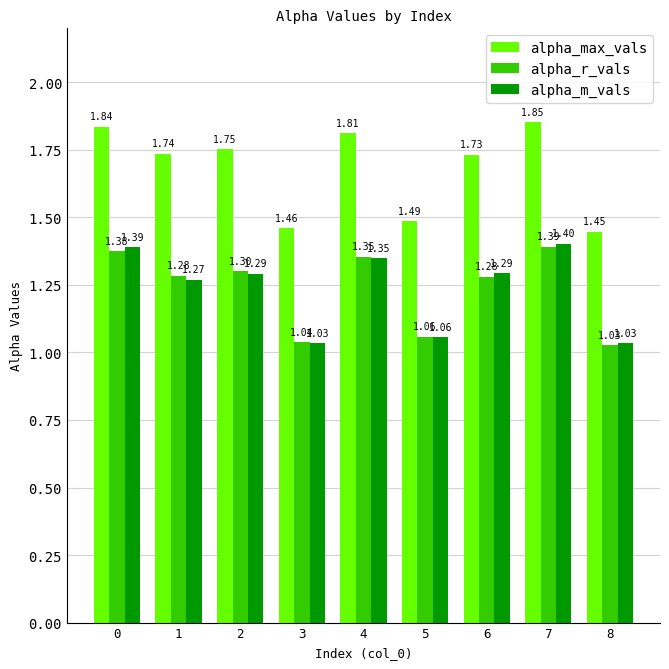

Which series has the widest spread of values?

alpha_max_vals